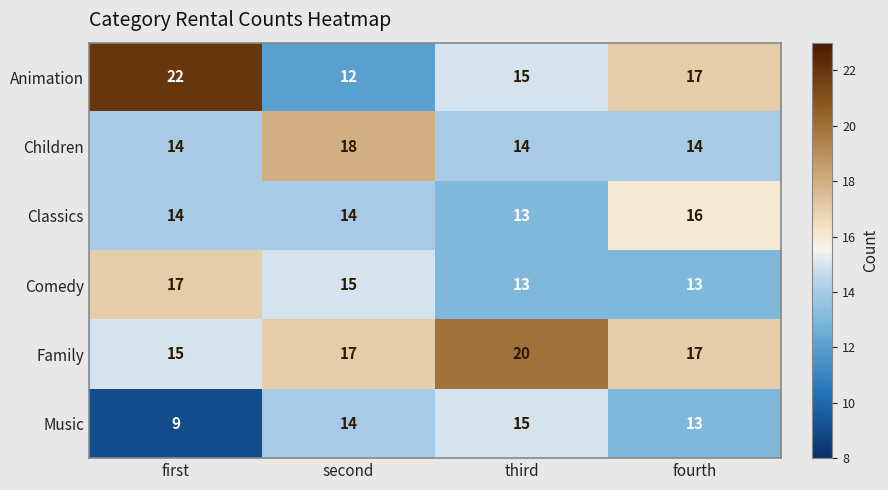

Reading left to right, what are all the values shown in this chart?

Animation: 22	12	15	17
Children: 14	18	14	14
Classics: 14	14	13	16
Comedy: 17	15	13	13
Family: 15	17	20	17
Music: 9	14	15	13